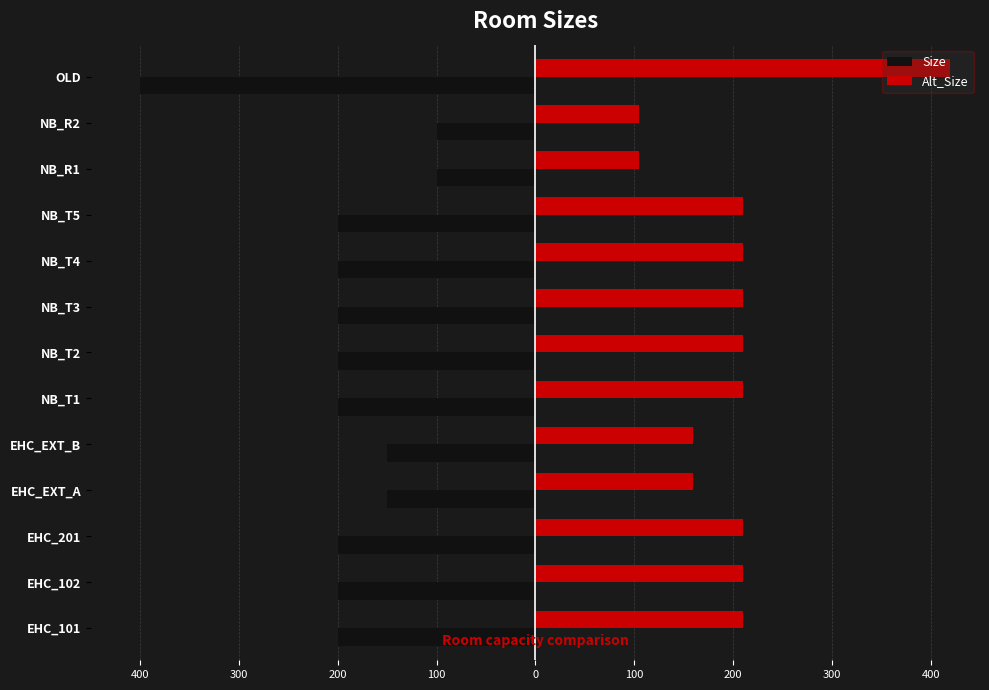

What is the minimum value shown in the chart?

-400